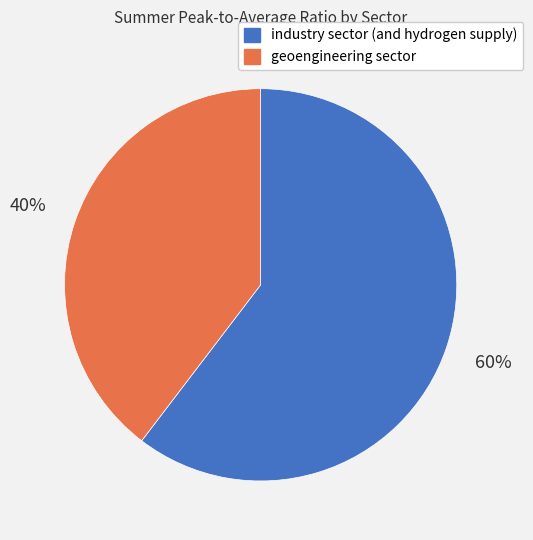

Which slice represents more than half of the pie?

industry sector (and hydrogen supply)